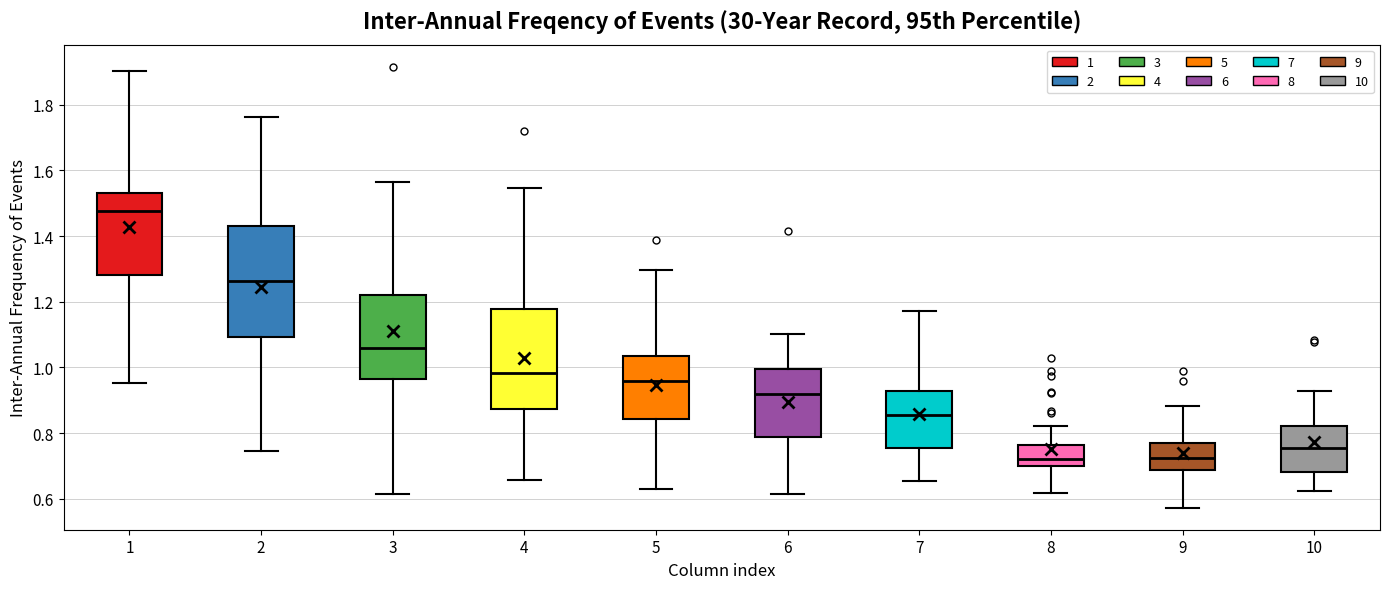

Which box has the highest median line?

1